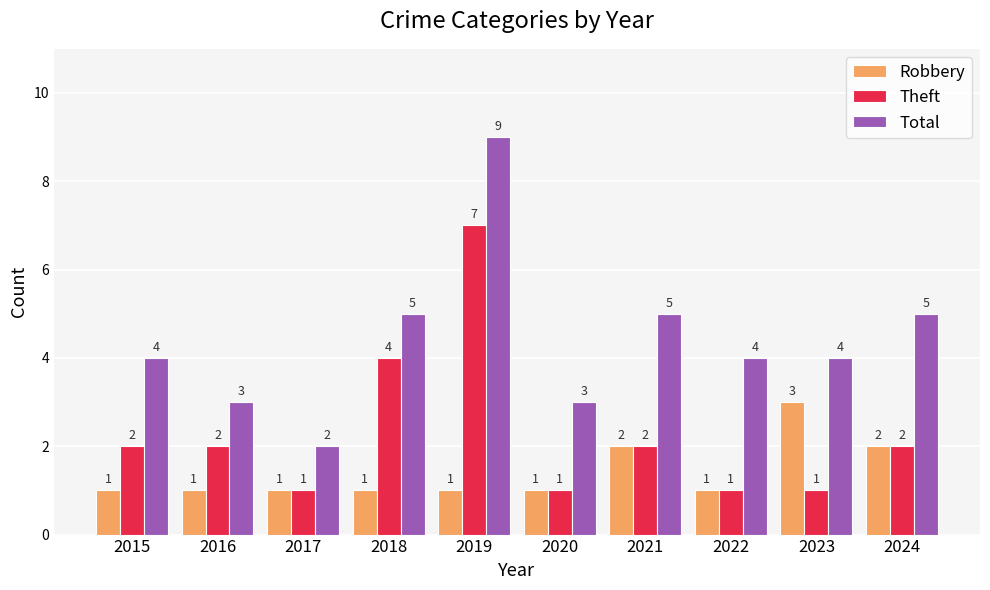

What is the spread (max minus min) of values at 2024?

3